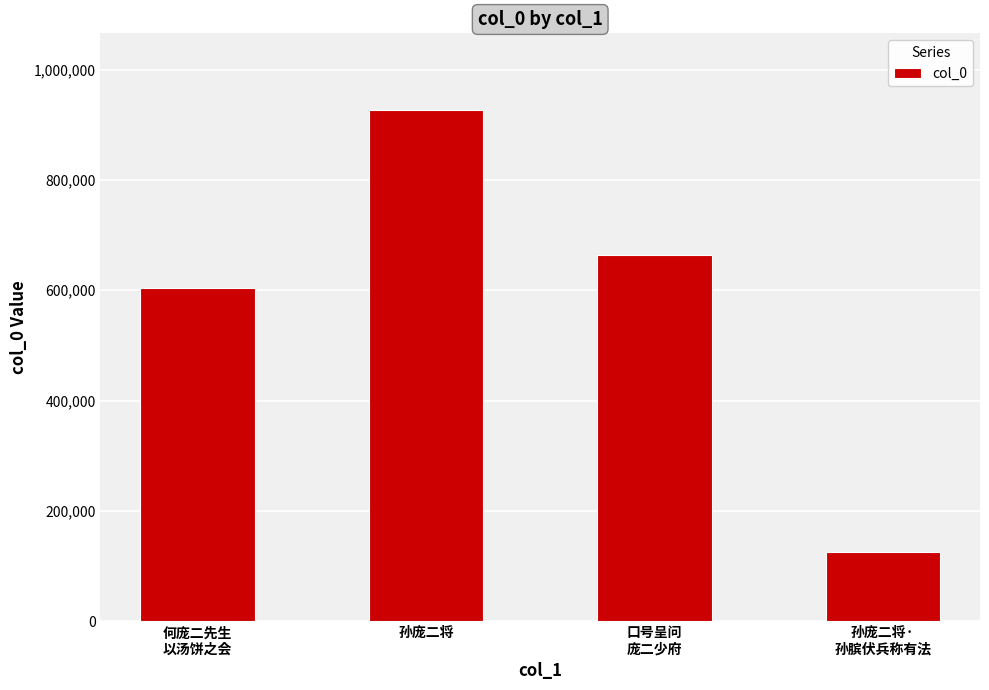

What is the sum of the values at 孙庞二将·
孙膑伏兵称有法 and 何庞二先生
以汤饼之会?

729484